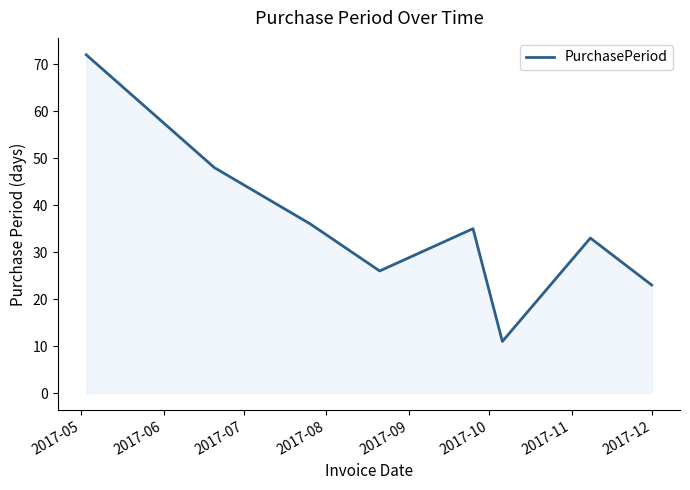

True or false: the data has more than 0 interior local peaks.

True